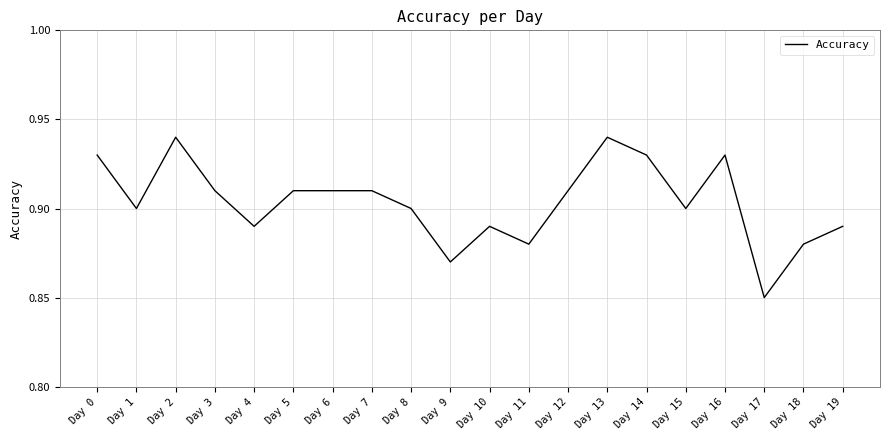

At which label is the value closest to 0?

Day 17